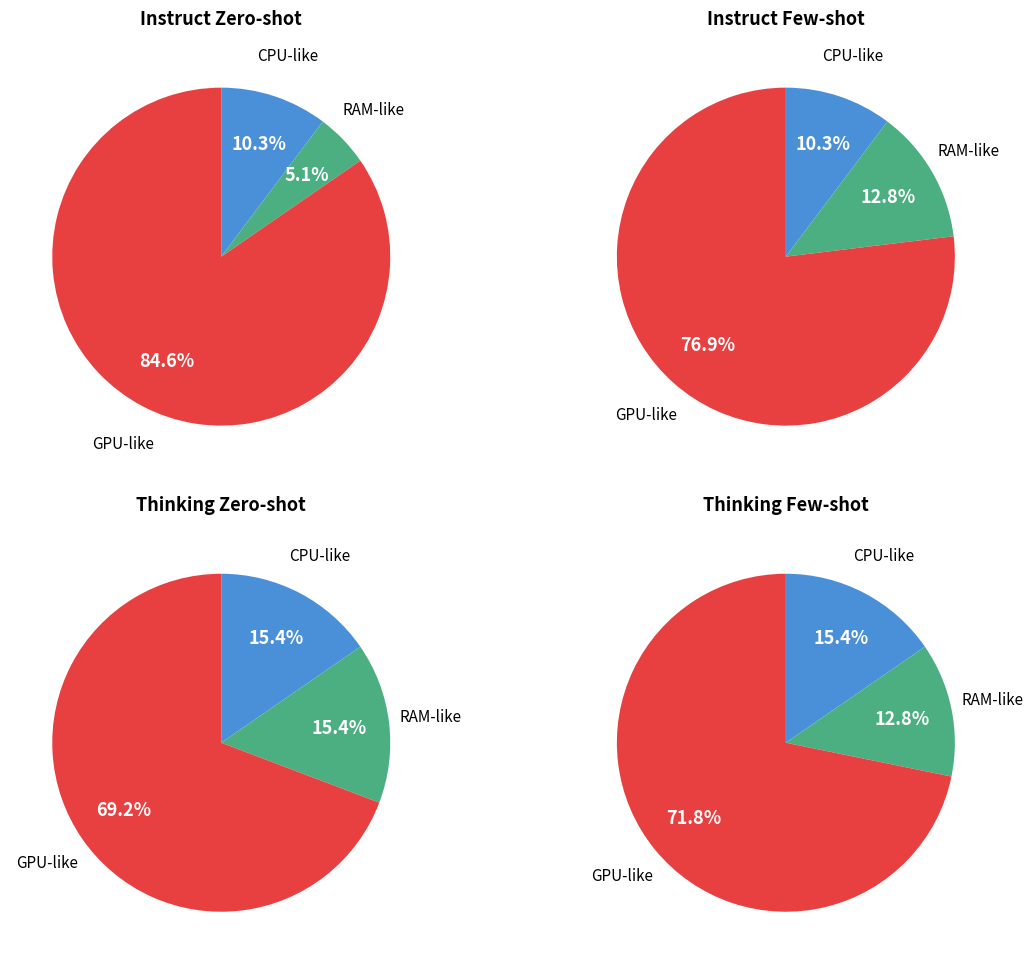

True or false: LANGUAGE accounts for 19% of the total.

False